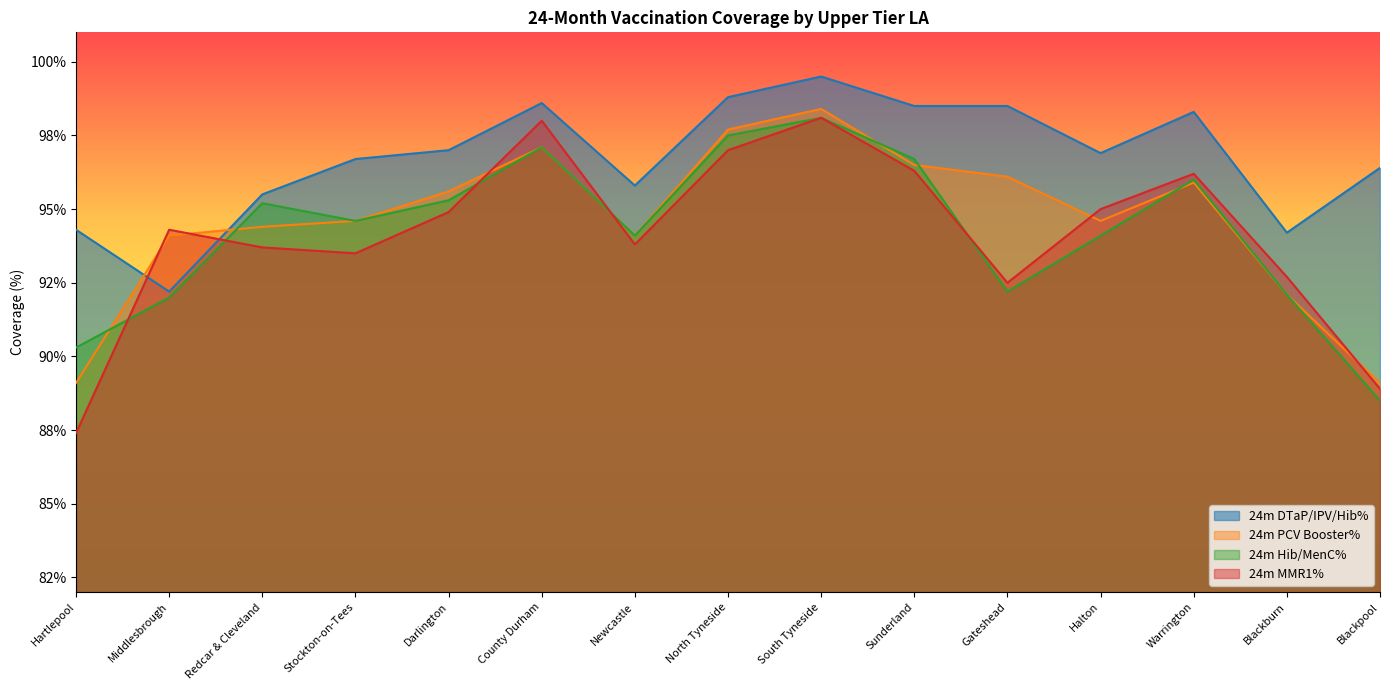

True or false: 24m MMR1% and 24m PCV Booster% intersect in this chart.

True